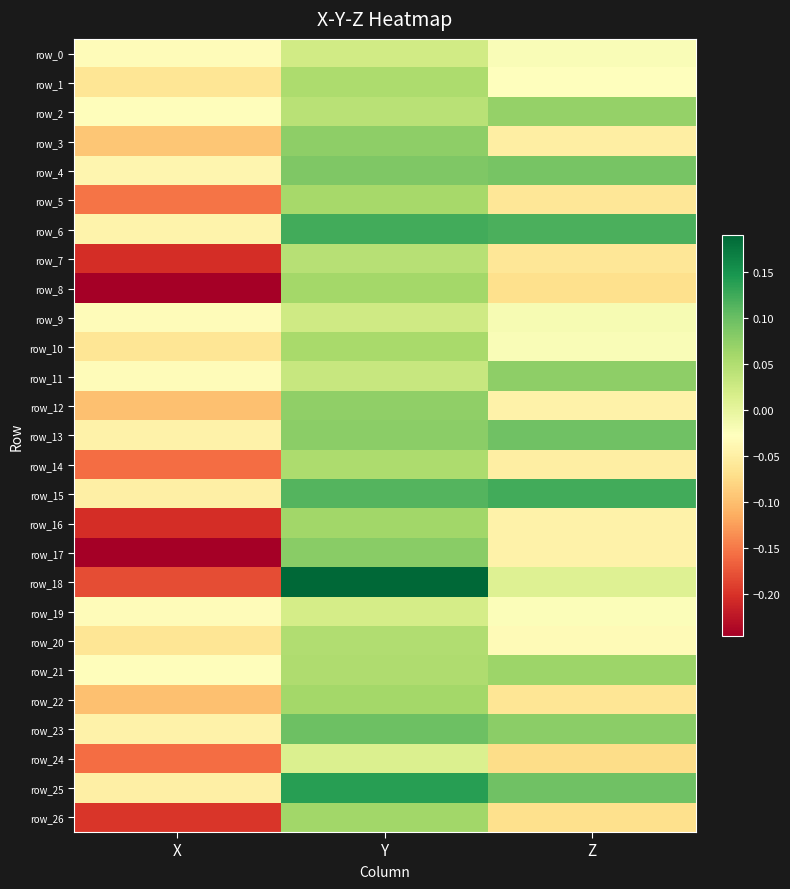

List the series in order of their peak value, highest first.

row_18, row_25, row_15, row_6, row_23, row_13, row_4, row_17, row_3, row_11, row_12, row_2, row_21, row_26, row_16, row_22, row_8, row_5, row_10, row_1, row_14, row_20, row_7, row_9, row_0, row_19, row_24